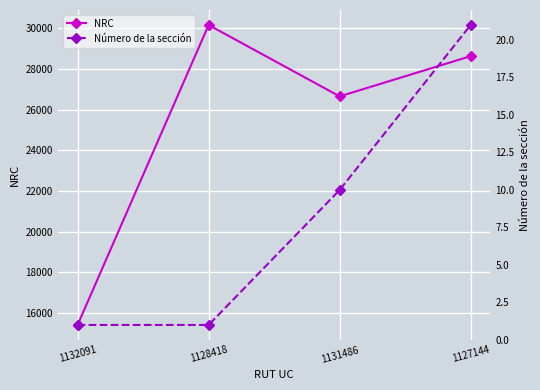

What is the difference between the NRC values at 1127144 and 1128418?

1531